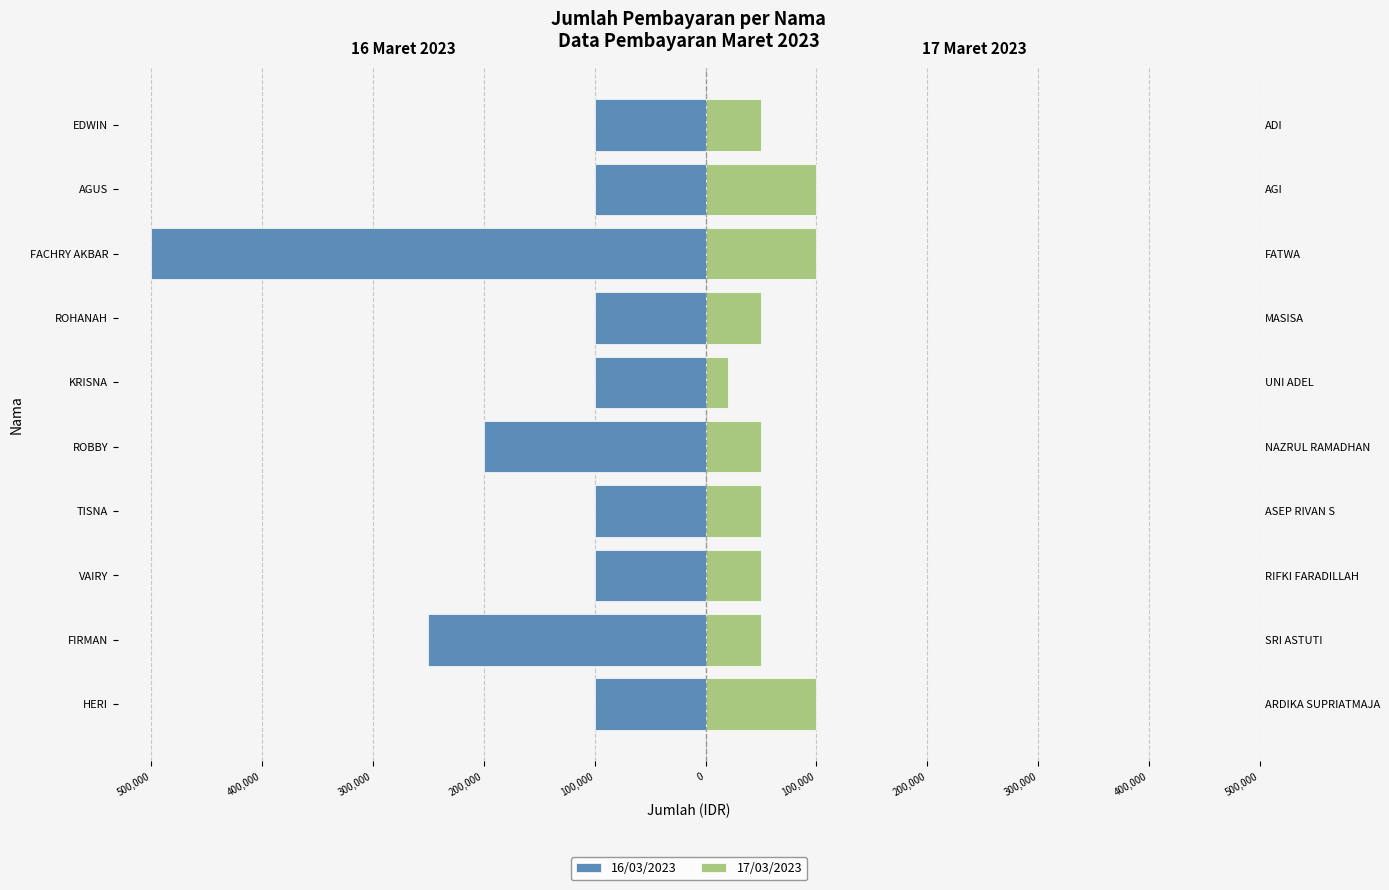

Is it true that 17/03/2023 equals 73282 at FIRMAN?

False